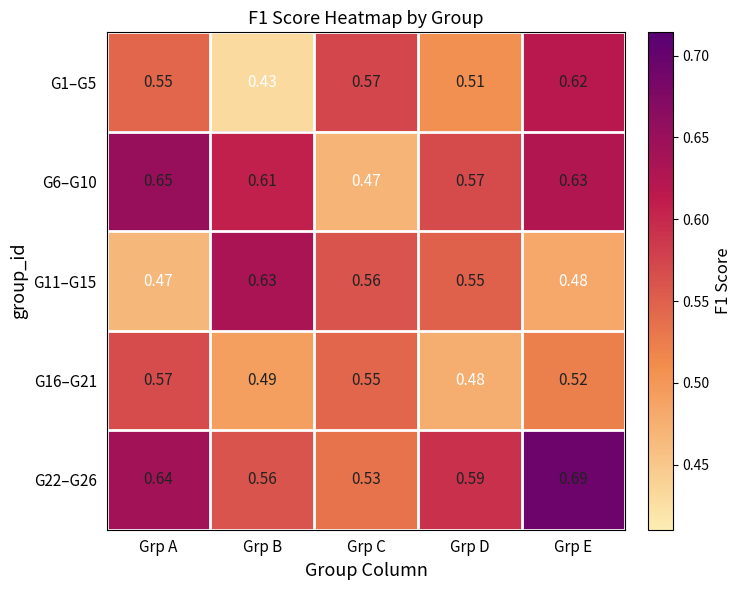

Which category has the lowest value across all series?

Grp B